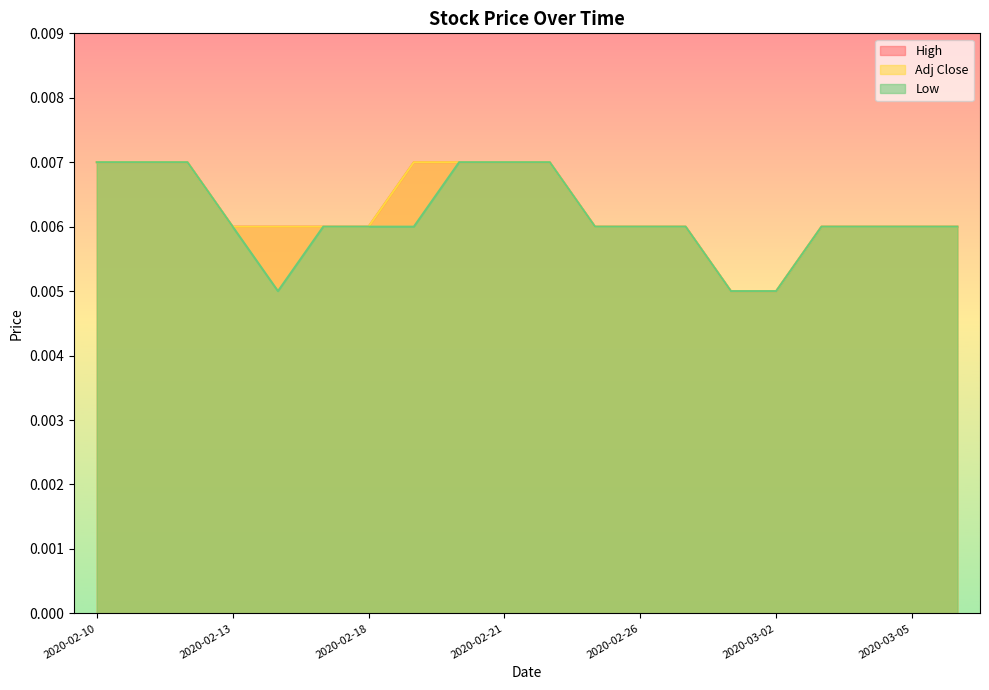

True or false: Adj Close and Low intersect in this chart.

False